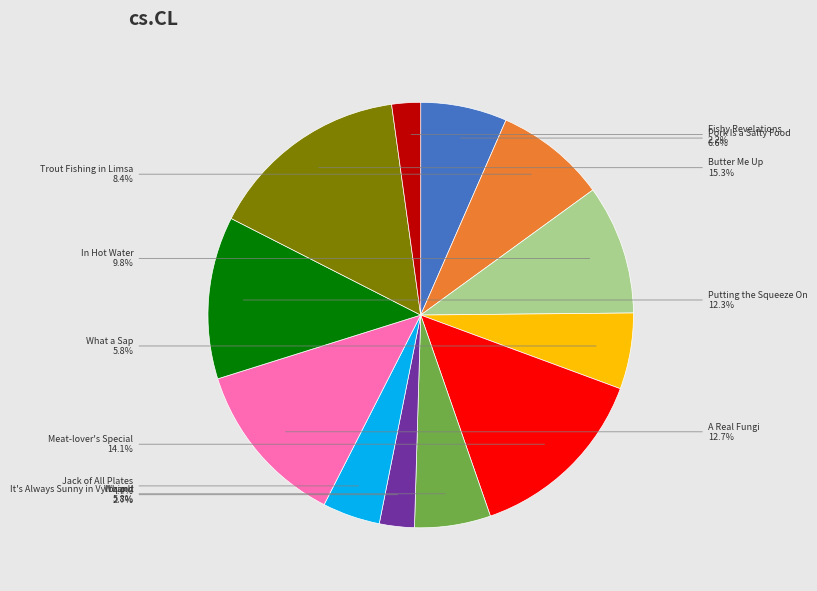

Count the number of slices in the pie.

12